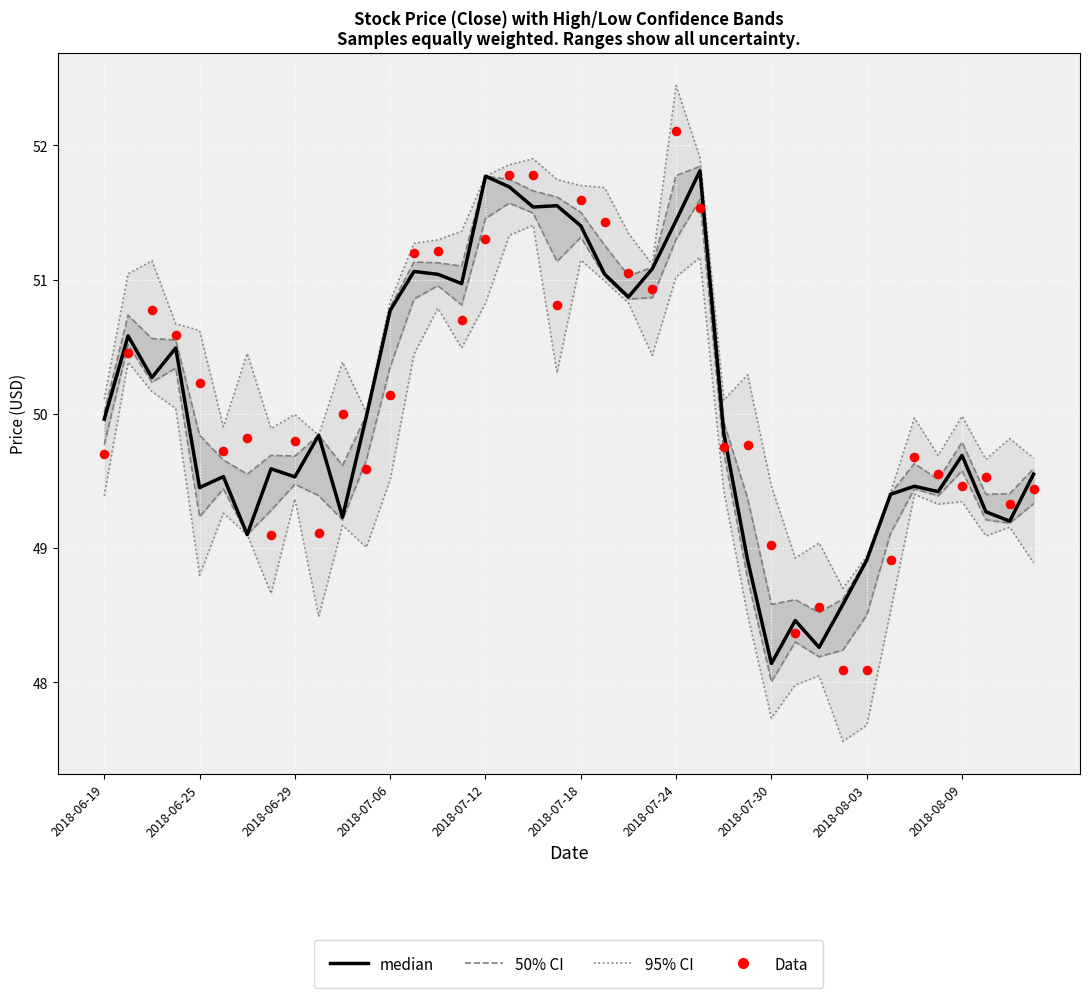

Which series contains the highest Y value?

95% CI